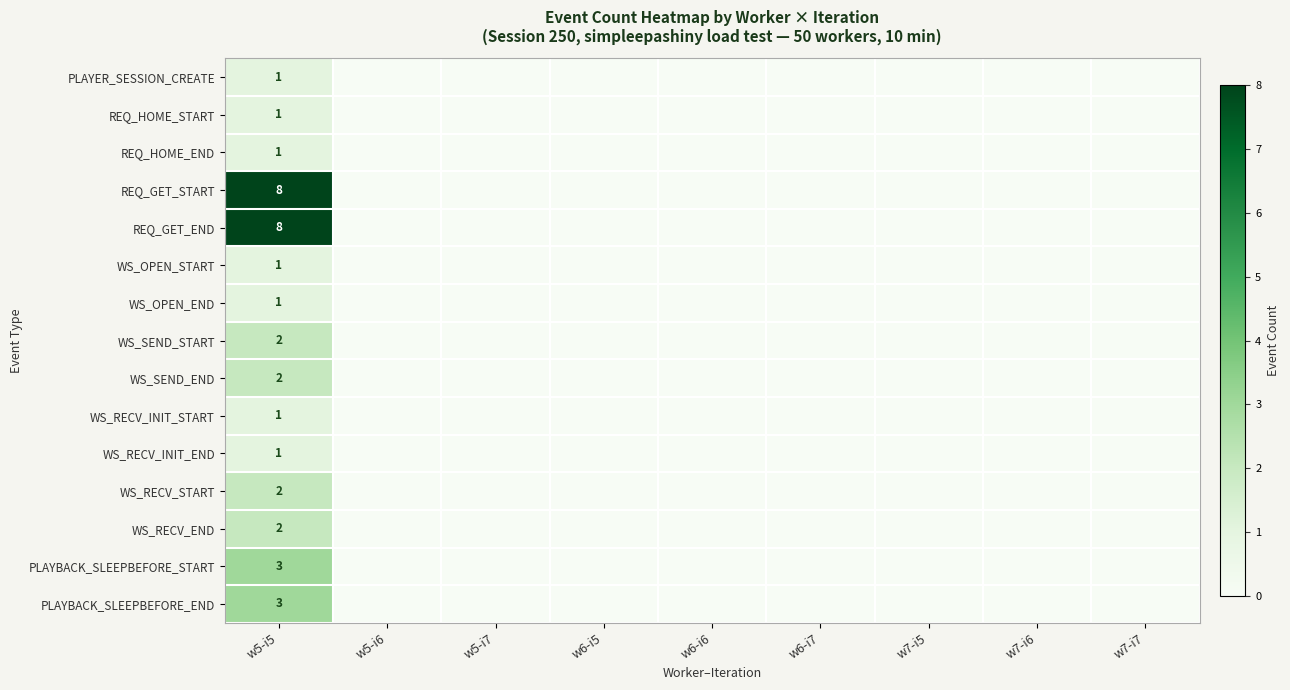

The value of PLAYBACK_SLEEPBEFORE_START at w5-i5 is 5. True or false?

False